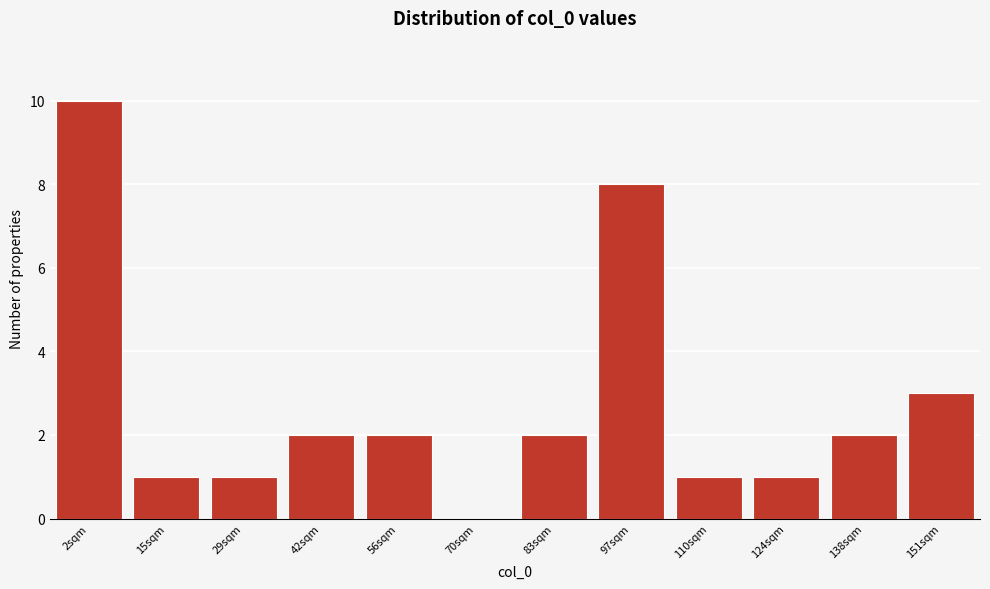

Reading right to left, what are all the values shown in this chart?

151sqm=3	138sqm=2	124sqm=1	110sqm=1	97sqm=8	83sqm=2	70sqm=0	56sqm=2	42sqm=2	29sqm=1	15sqm=1	2sqm=10